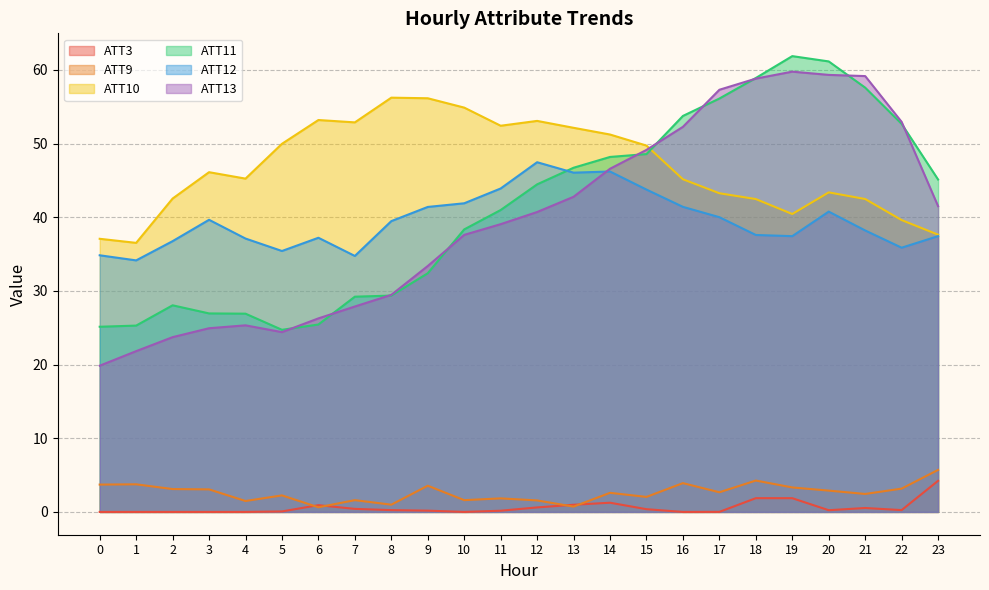

Rank the categories by ATT9 value from highest to lowest.

23, 18, 16, 1, 0, 9, 19, 22, 2, 3, 20, 17, 14, 21, 5, 15, 11, 10, 7, 12, 4, 8, 13, 6